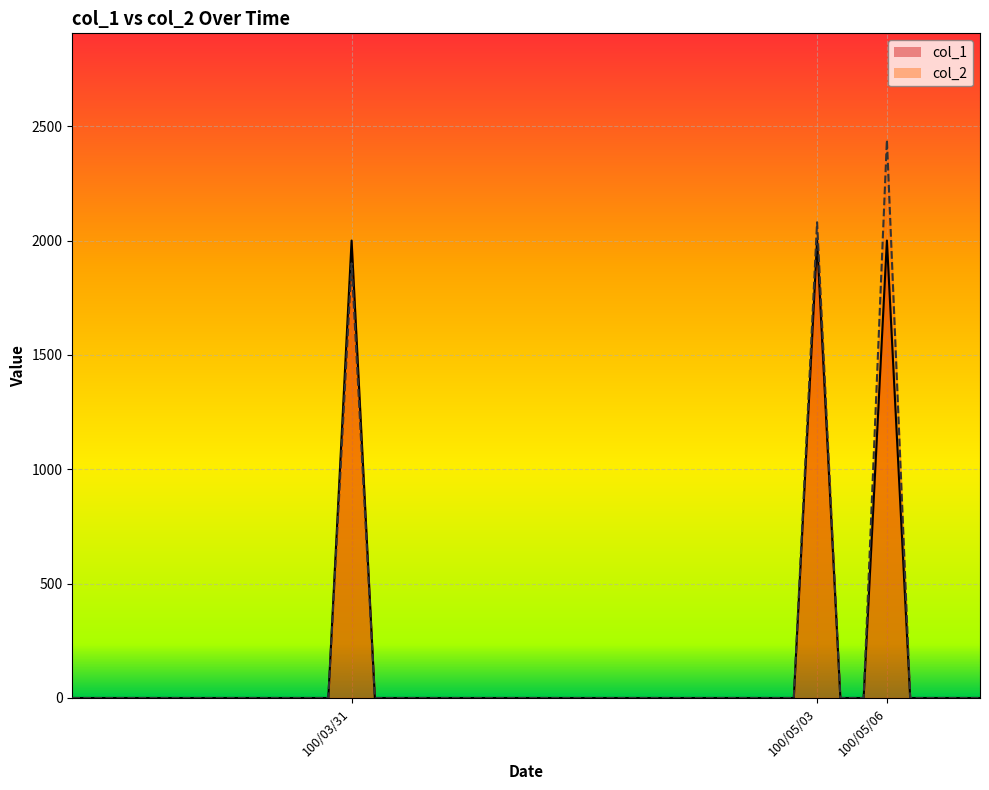

Which series changed the most between 100/04/15 and 100/05/09?

col_1